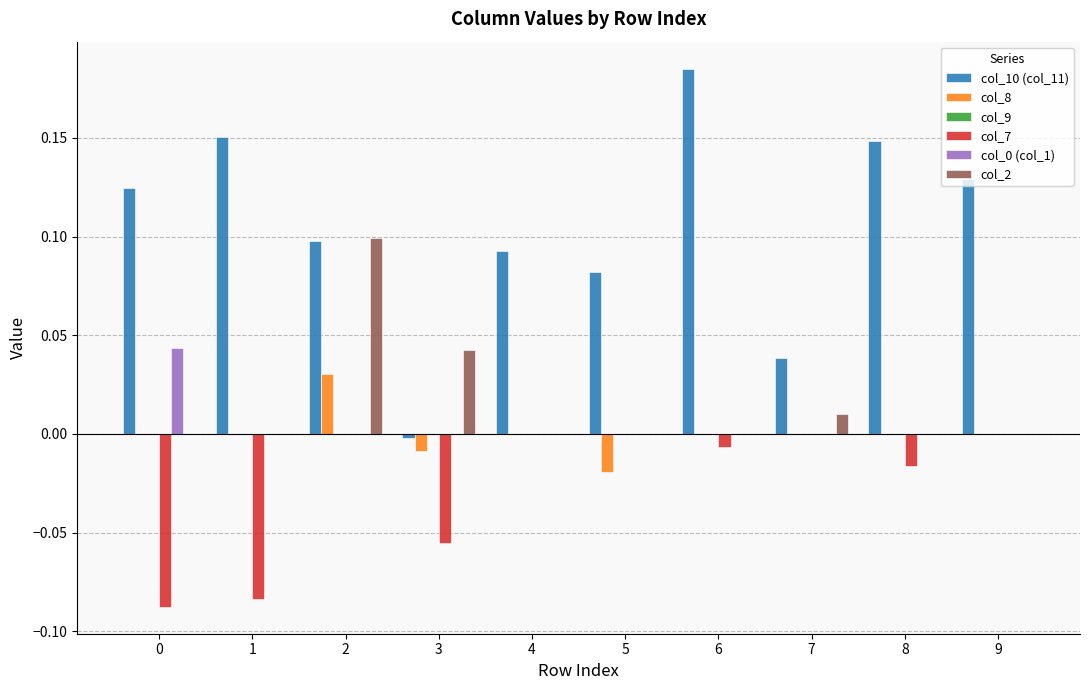

Which series changed the most between 2 and 5?

col_2